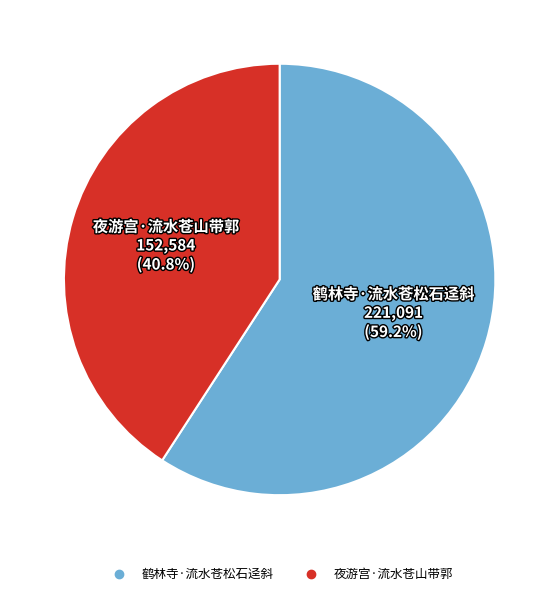

How many segments does this pie chart have?

2